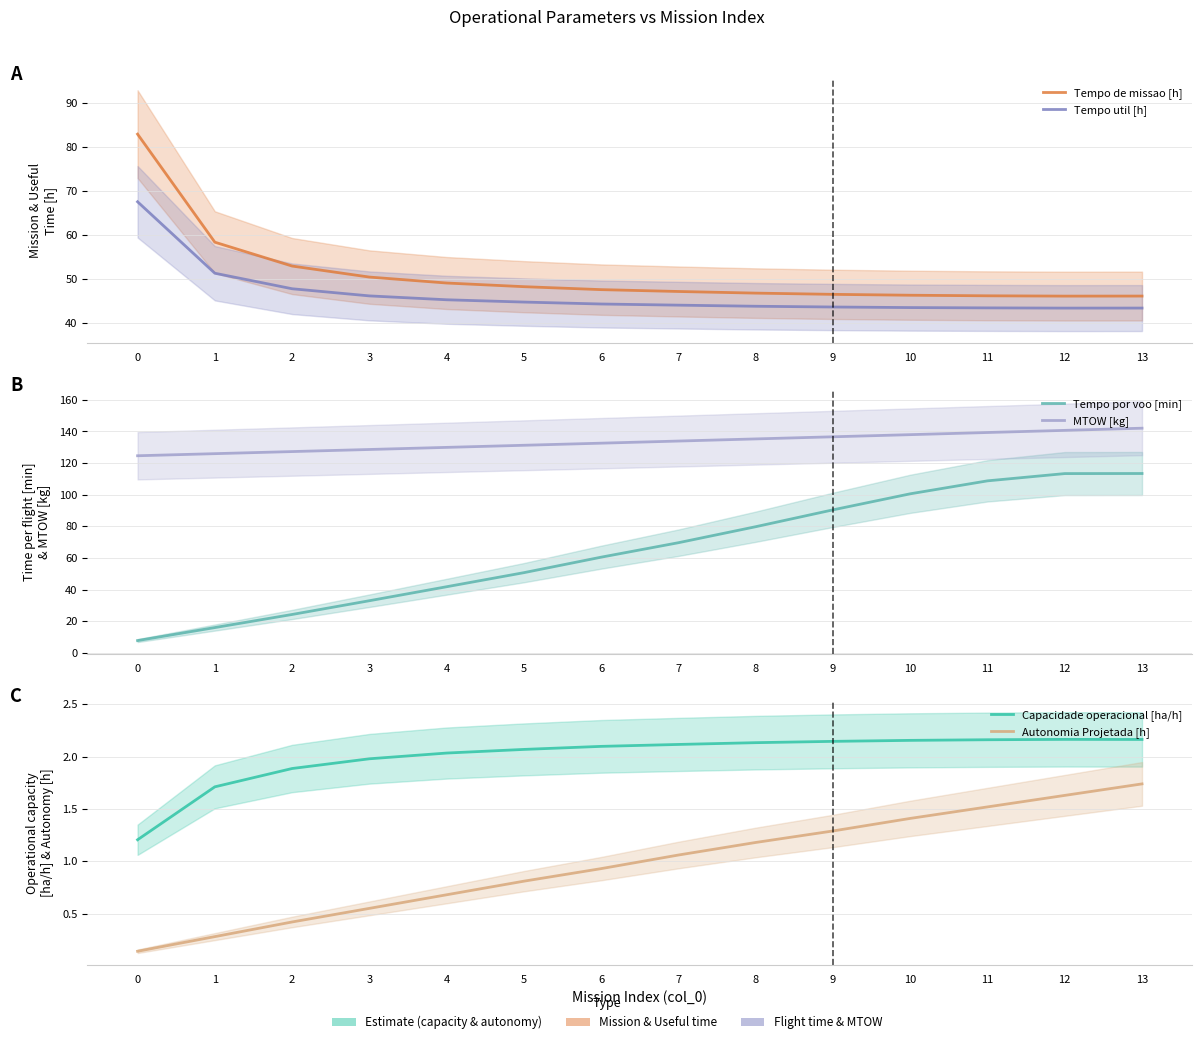

At how many categories does at least one series exceed 82?

14